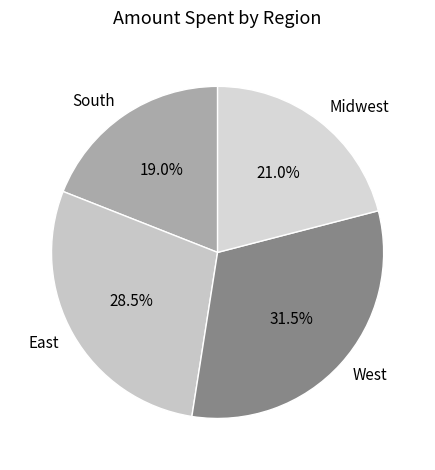

Is there a majority slice in this chart?

No